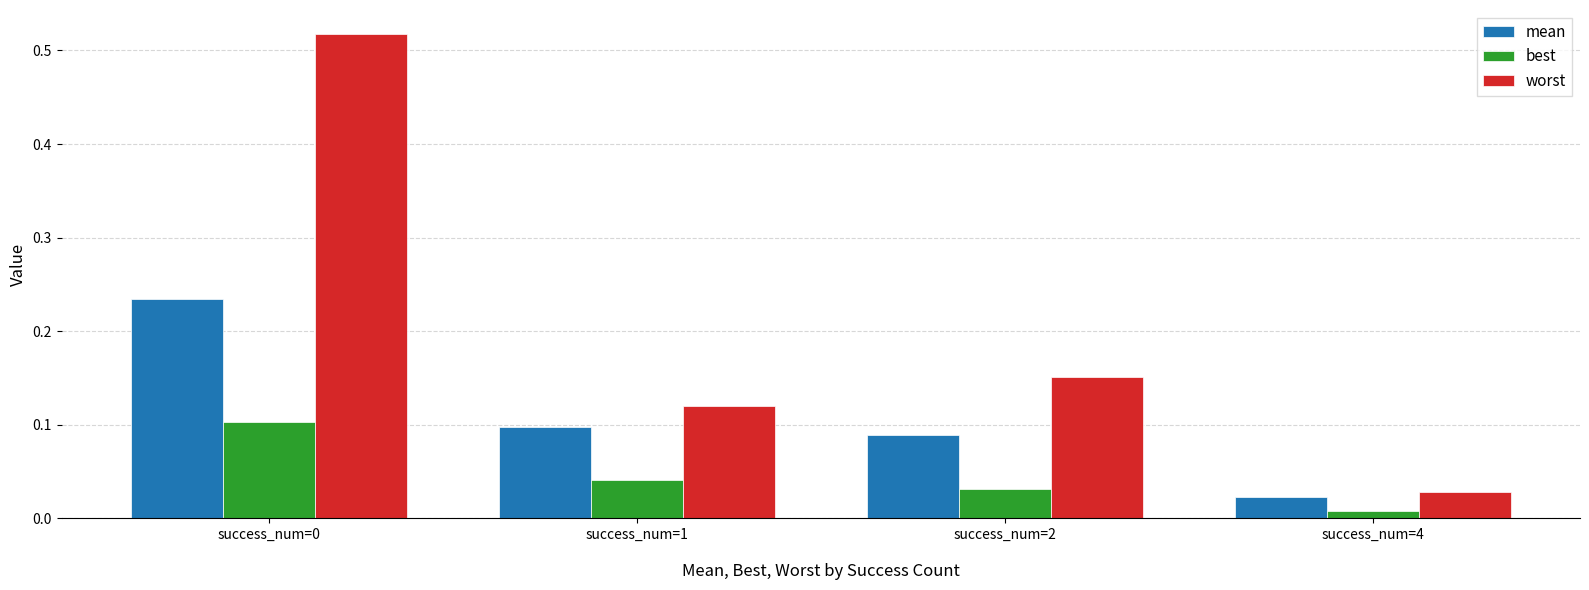

What is the difference between the worst values at success_num=1 and success_num=0?

0.4